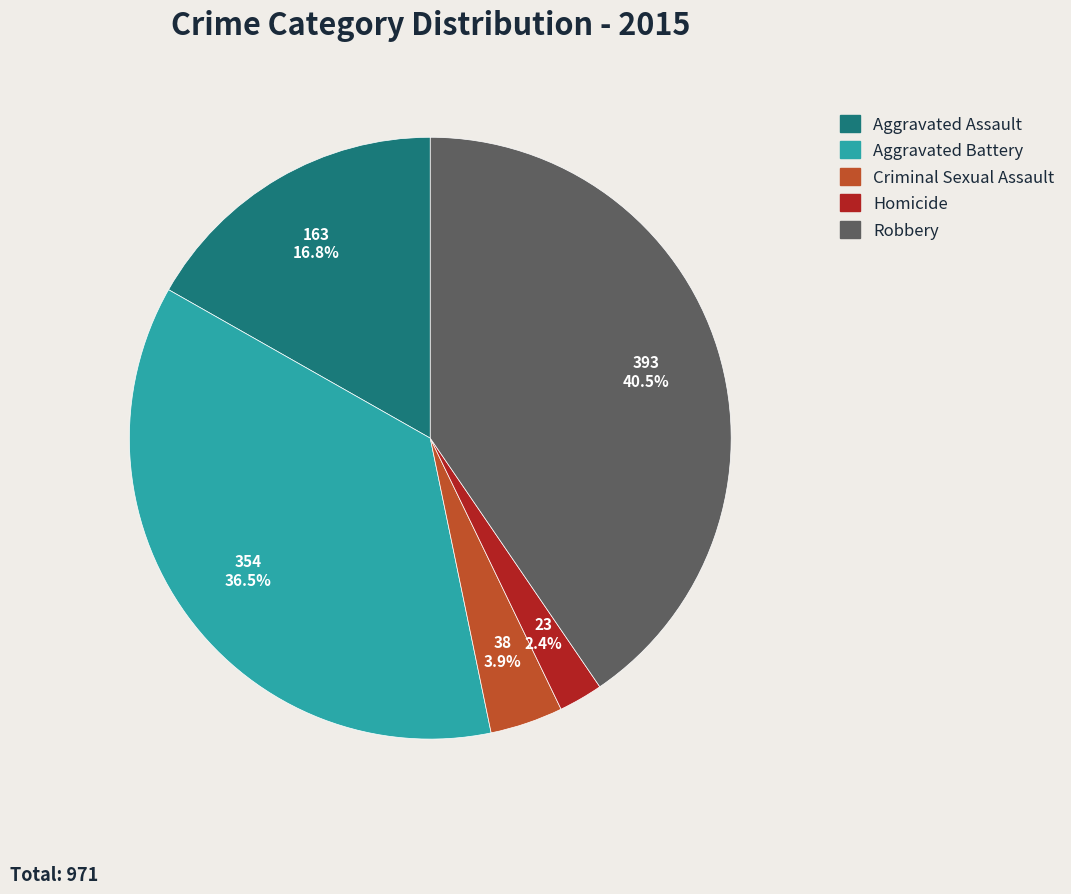

To the nearest percent, what percentage of the pie is Criminal Sexual Assault?

4%